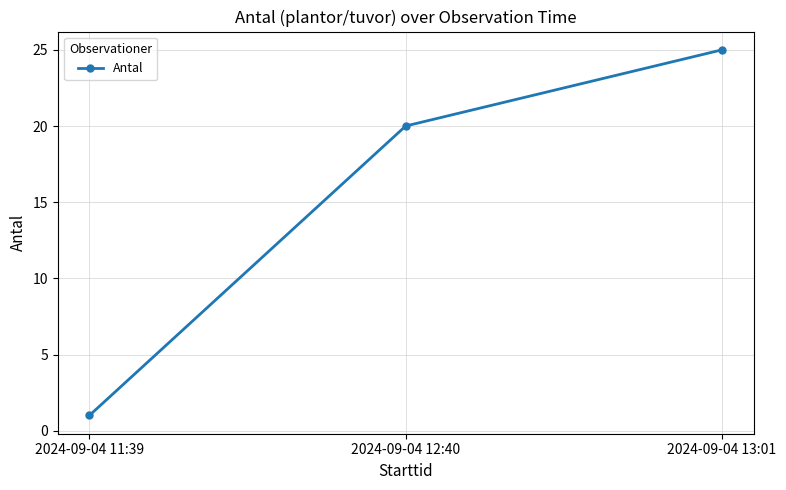

Count the values in the range 1 to 25.

3